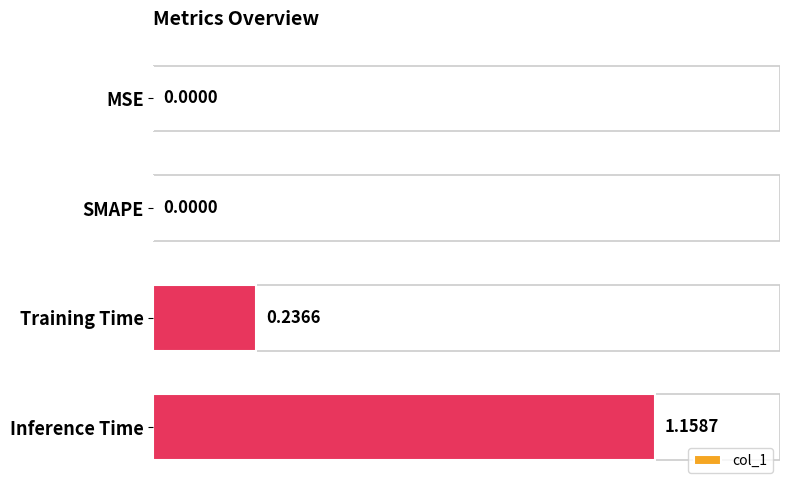

Which has a higher value, MSE or Inference Time?

Inference Time